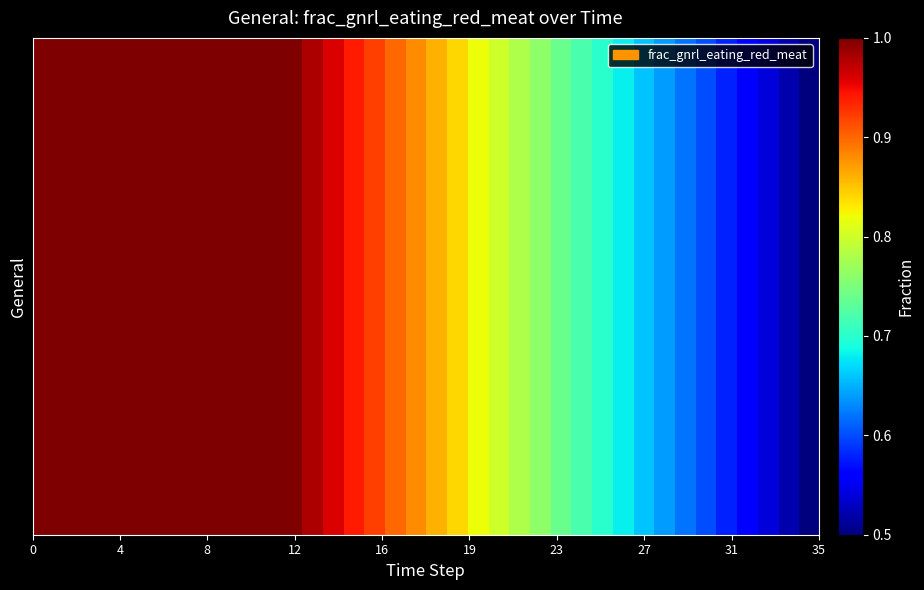

What is the minimum value shown in the chart?

0.5